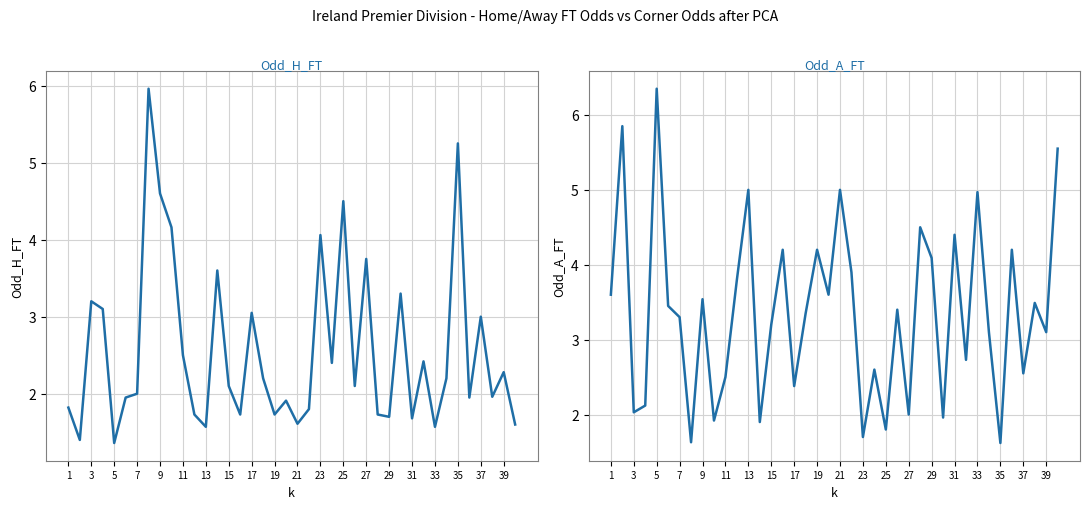

True or false: Odd_H_FT has a value of 2.9 at 25.

False